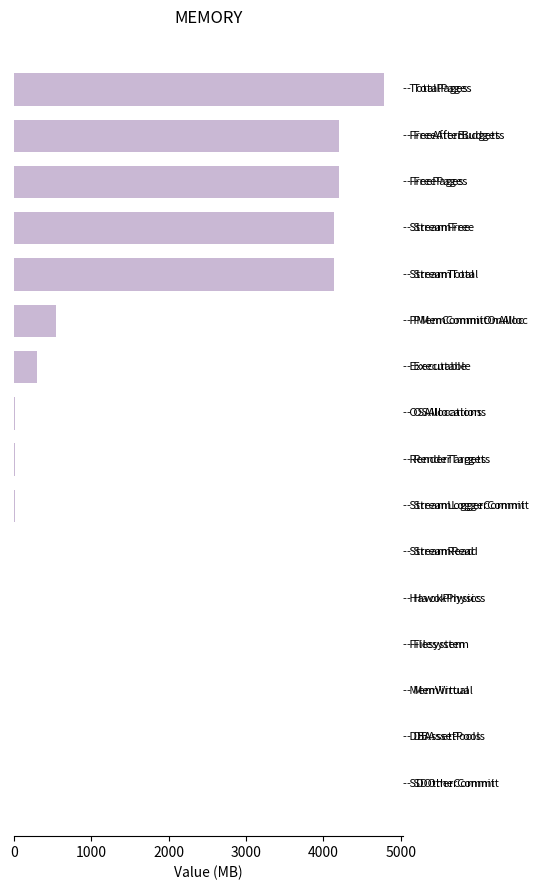

What is the sum of all values?

22347.9